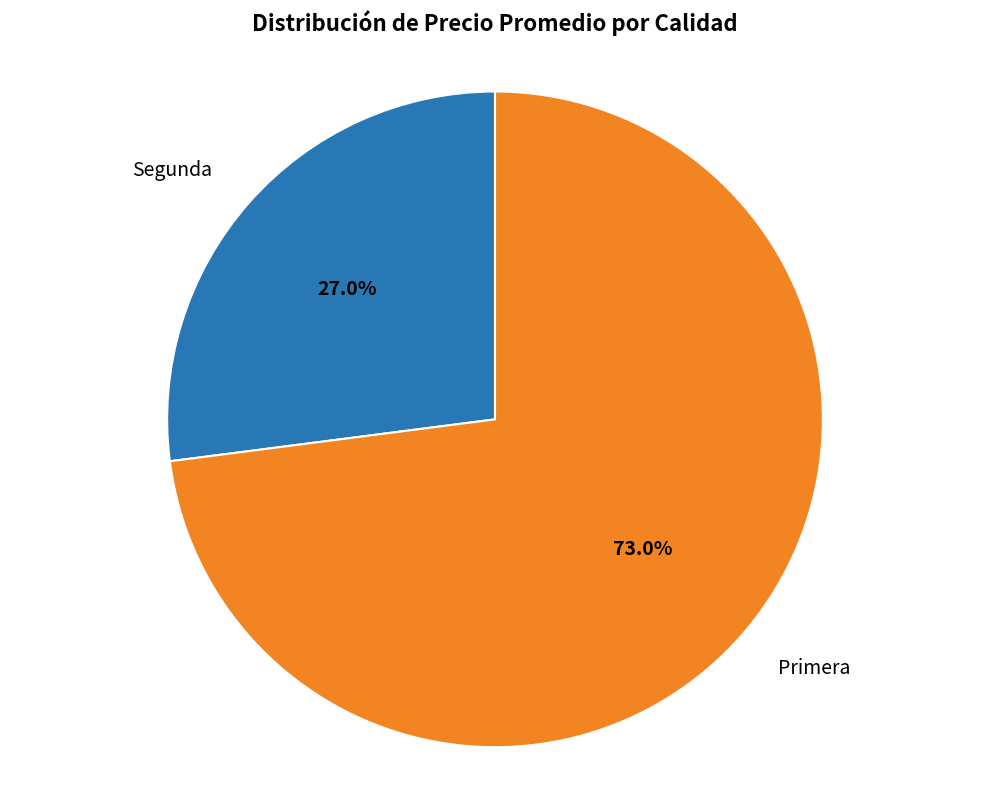

How many slices are in this pie chart?

2